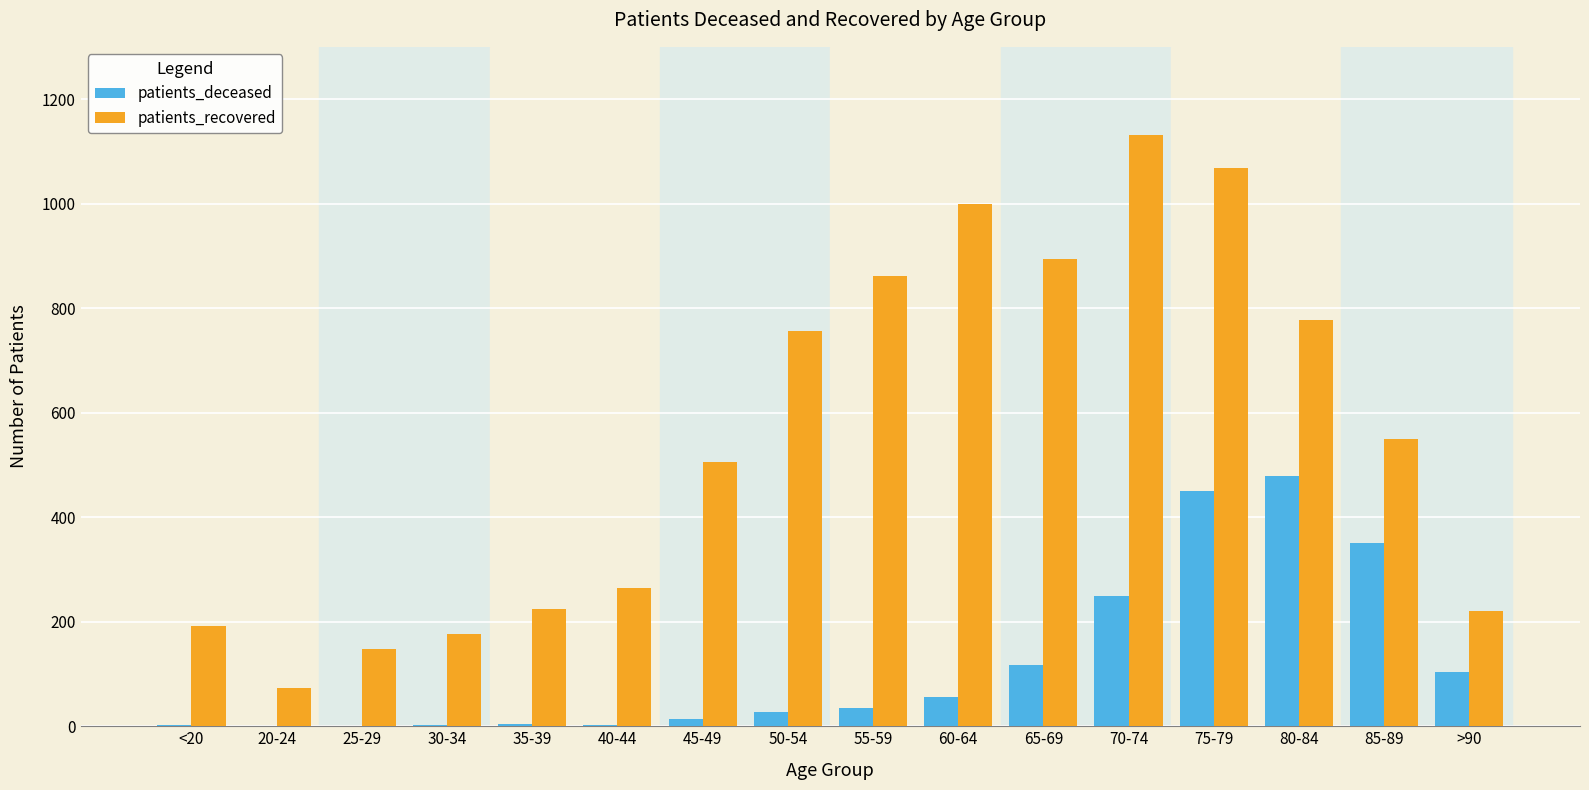

What is the greatest value displayed?

1131